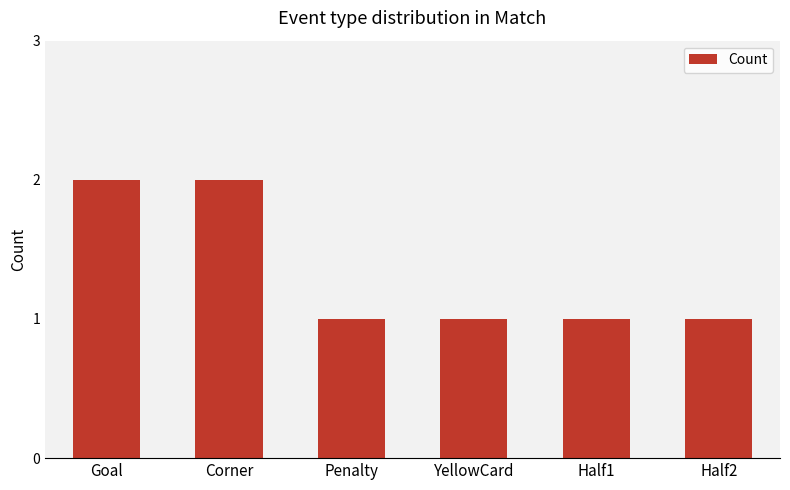

What is the sum of the values at Corner and Half1?

3